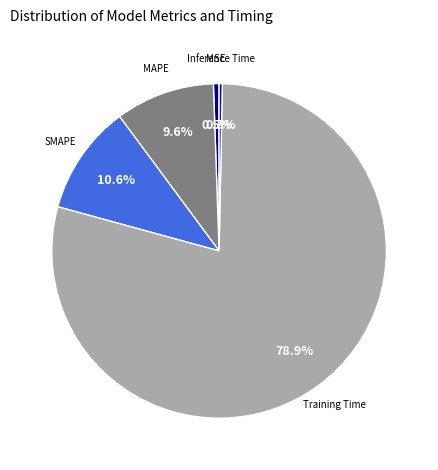

To the nearest percent, what is the difference between the largest and smallest slice percentages?

79%